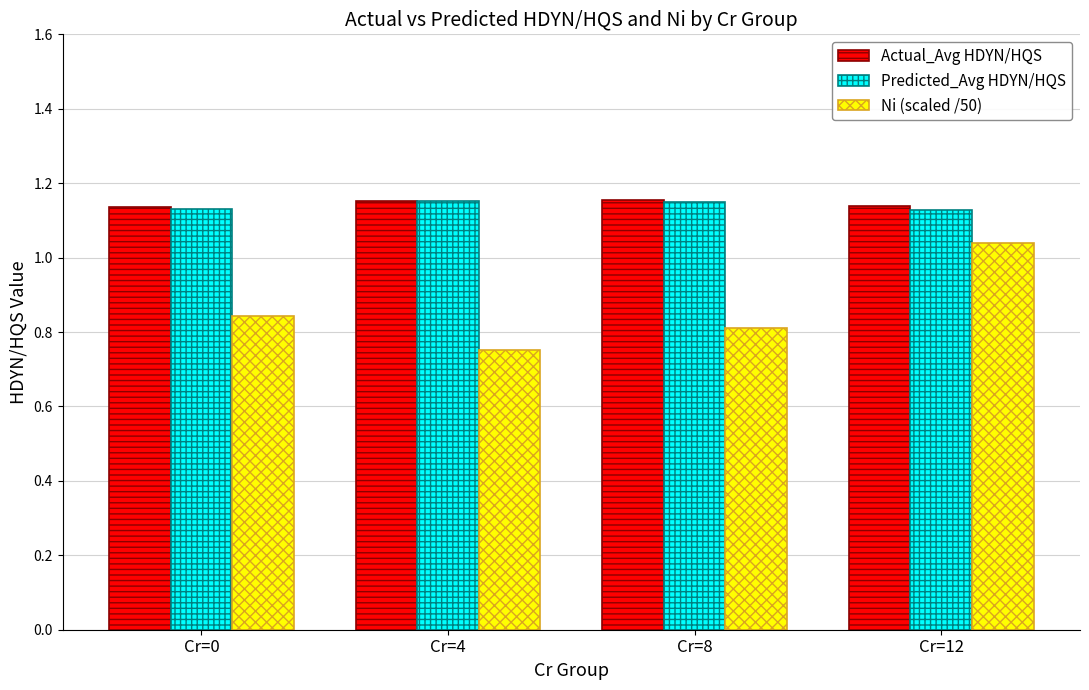

Which label corresponds to the smallest value in the chart?

Cr=4